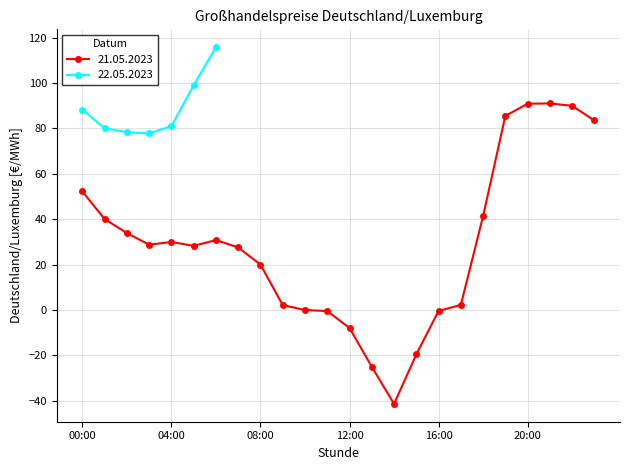

What is the maximum value for 21.05.2023?

91.0